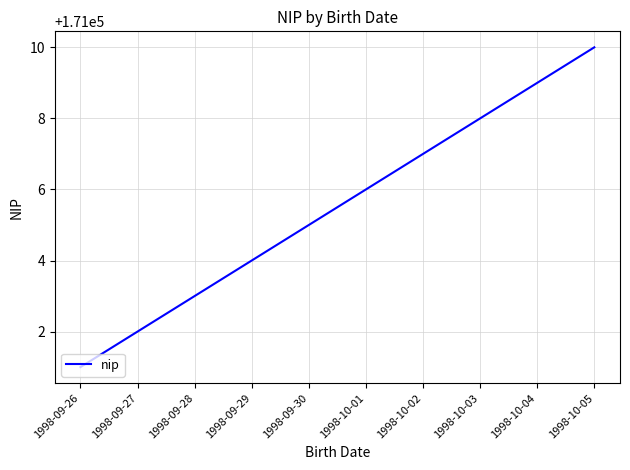

How many values are between 171003 and 171008?

6